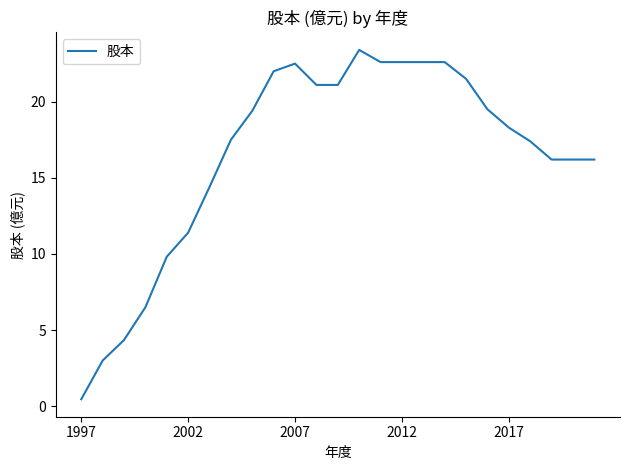

Is this an area chart (filled region under the line)?

No